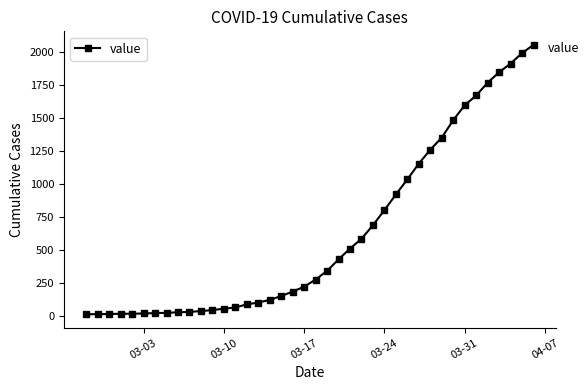

What is the maximum value shown in the chart?

2052